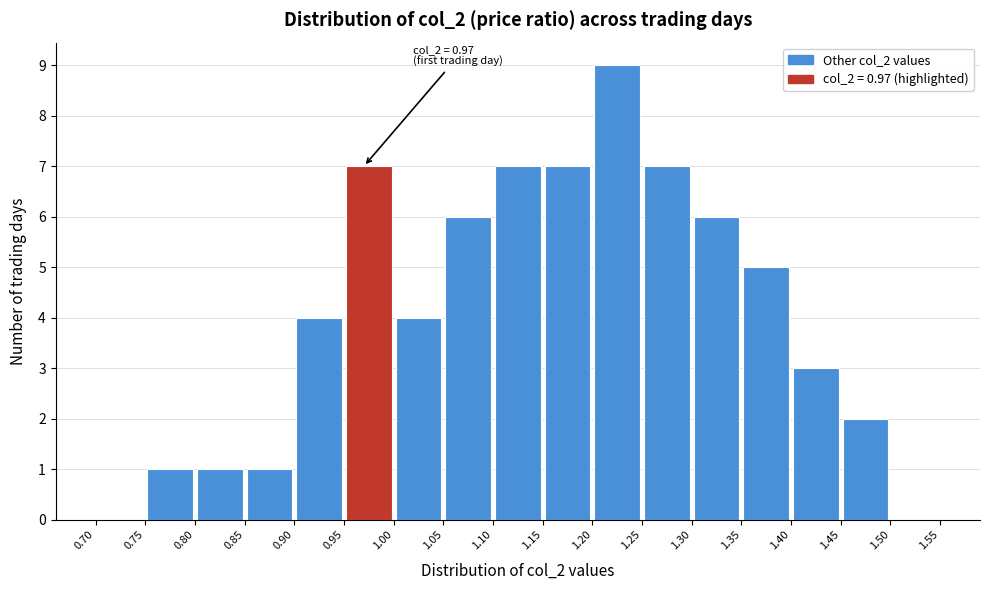

Which range on the x-axis has the tallest bar?

1.20 to 1.25